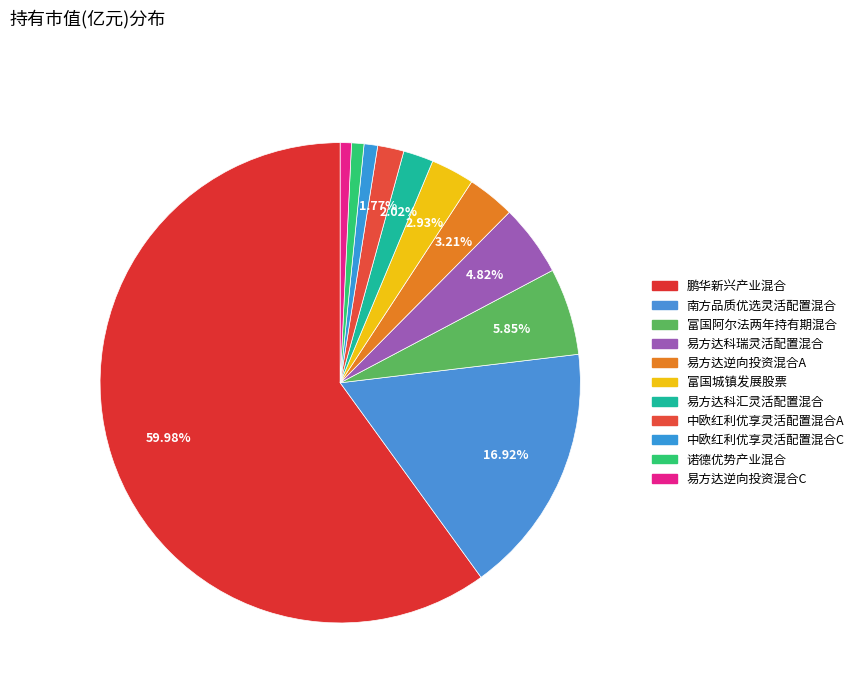

To the nearest percent, what percentage of the pie is 易方达逆向投资混合C?

1%